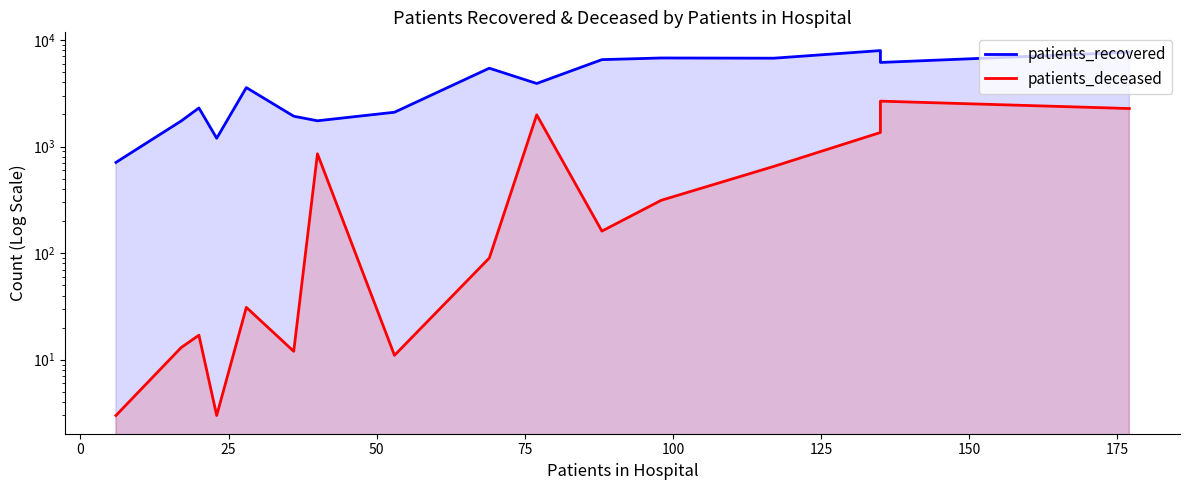

How many values in the patients_recovered series exceed 3904?

7